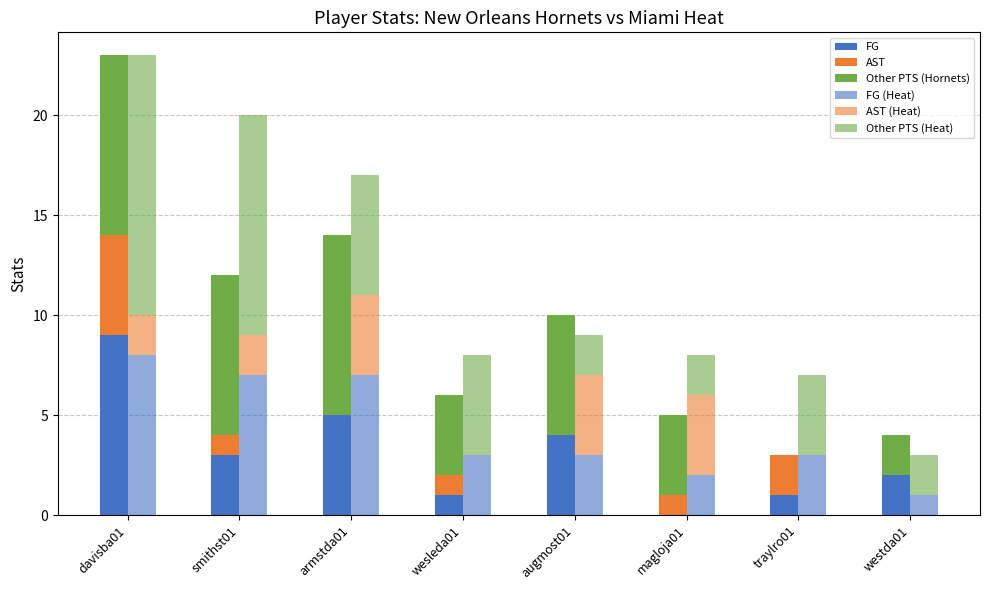

Are the bars grouped side by side (vs. stacked)?

Yes